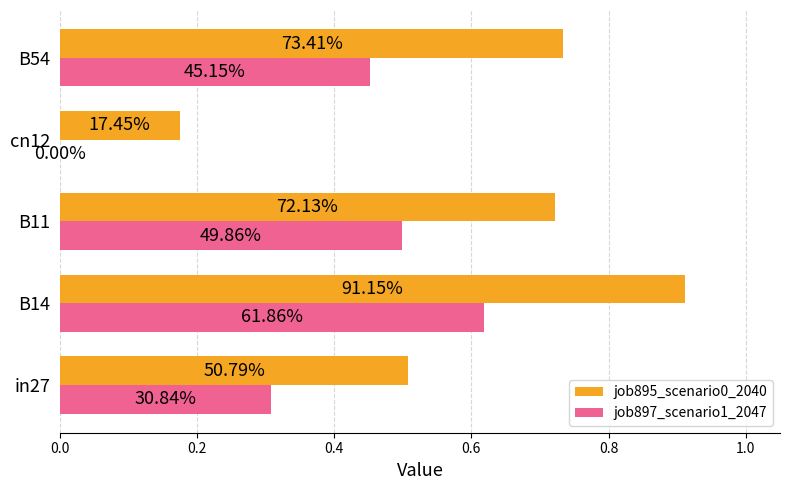

Which series has the largest total across all categories?

job895_scenario0_2040